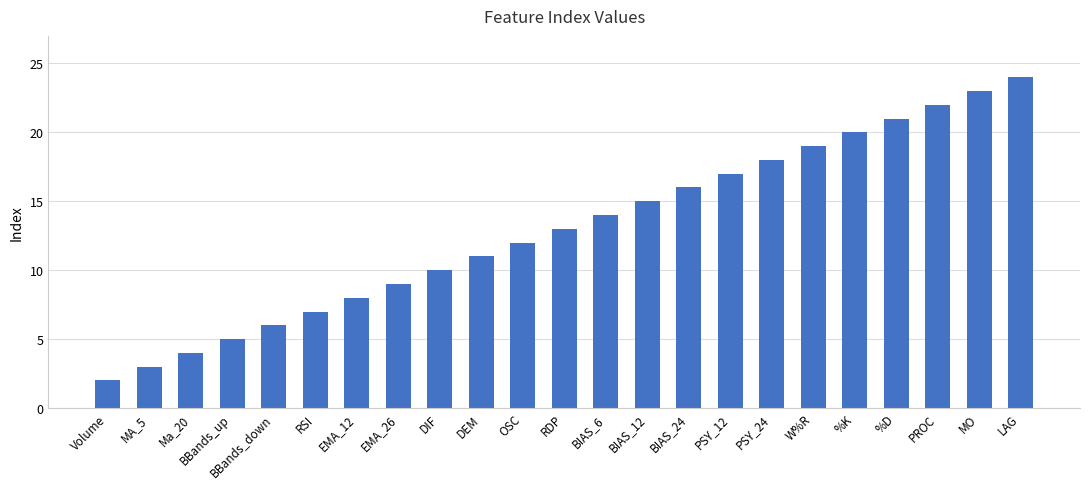

The value at DEM is 17. True or false?

False